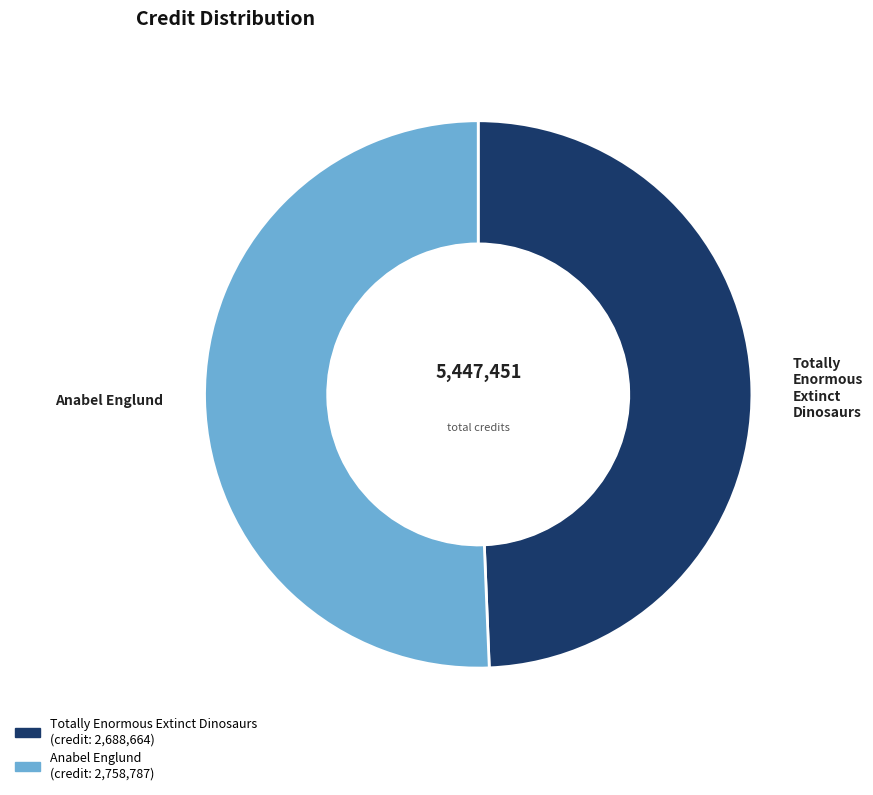

Which category has the smallest portion of the pie?

Totally Enormous Extinct Dinosaurs